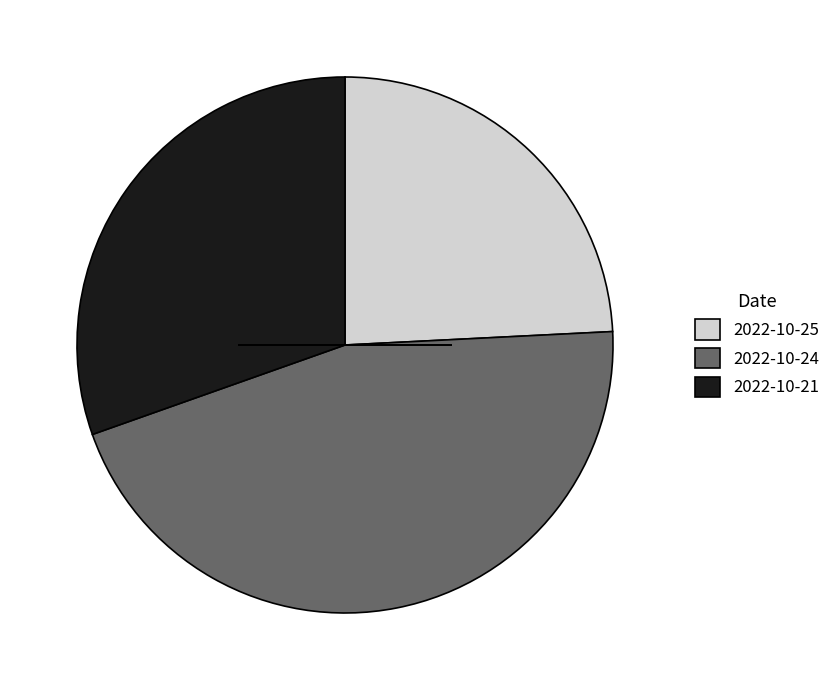

Count the number of slices in the pie.

3